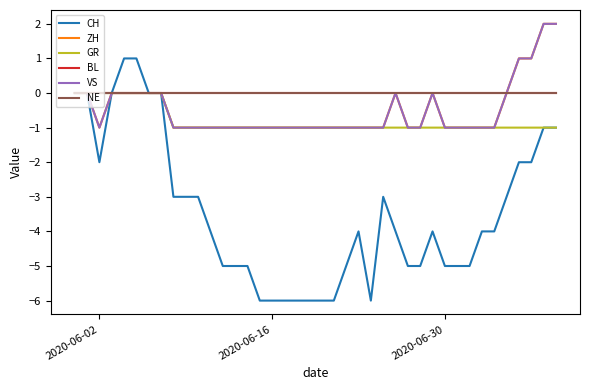

How many GR values are between -1 and 0?

40